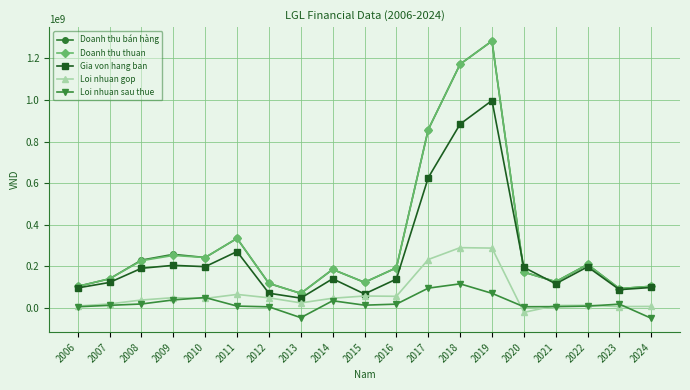

What is the approximate value of Doanh thu thuan at 2024?

102592492